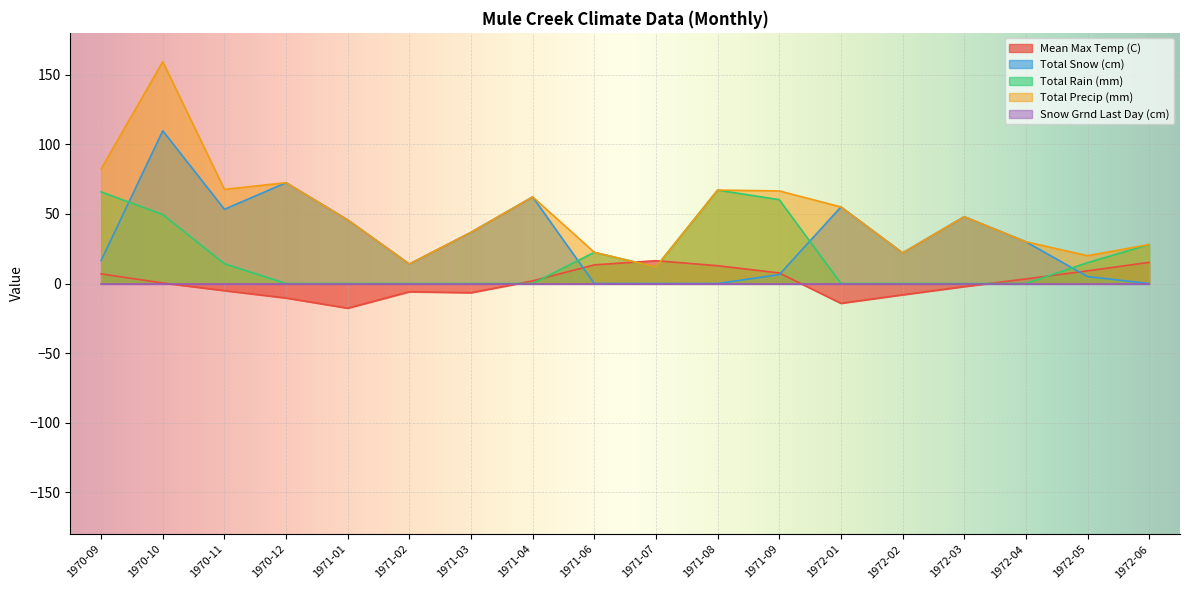

Between 1971-02 and 1972-04, which is larger?

1972-04